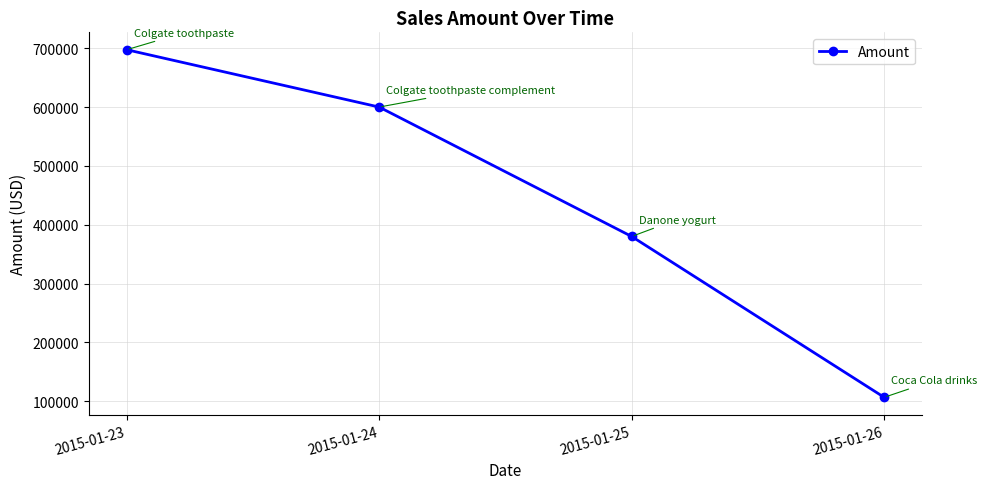

What is the ratio of the value at 2015-01-26 to the value at 2015-01-25?

0.3